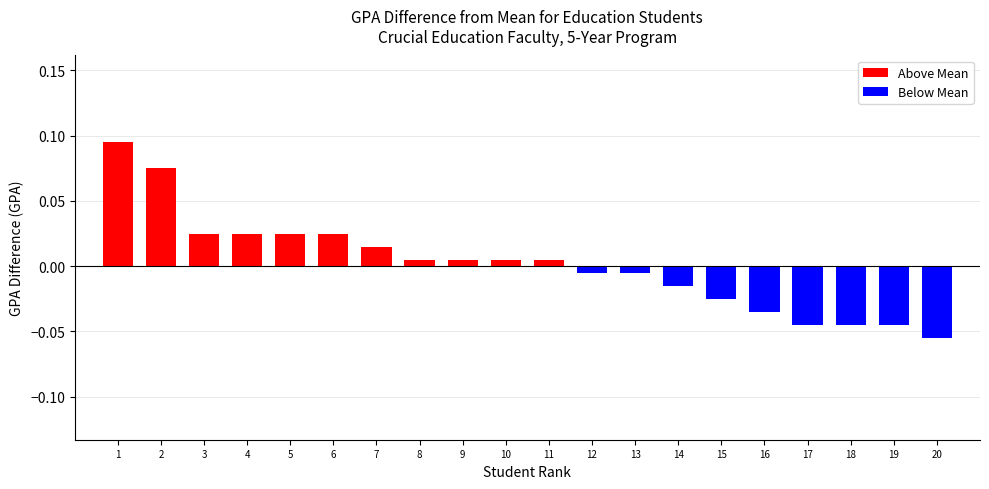

Where does the data first go above 0?

1